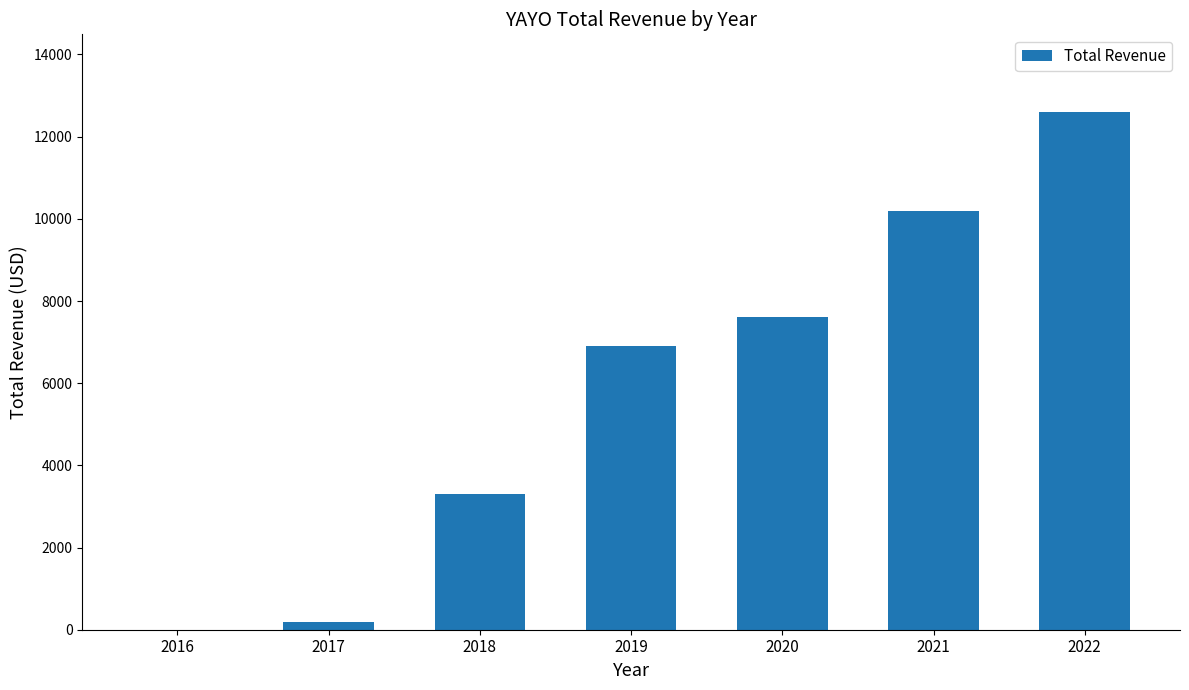

Where is the data nearest to the value 6300?

2019